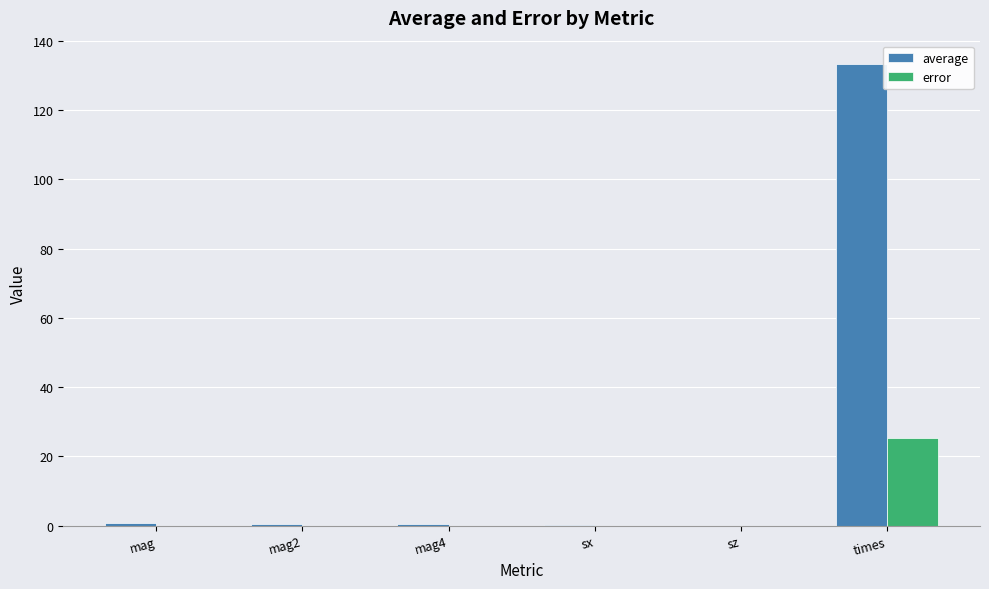

Count the number of data series in this chart.

2